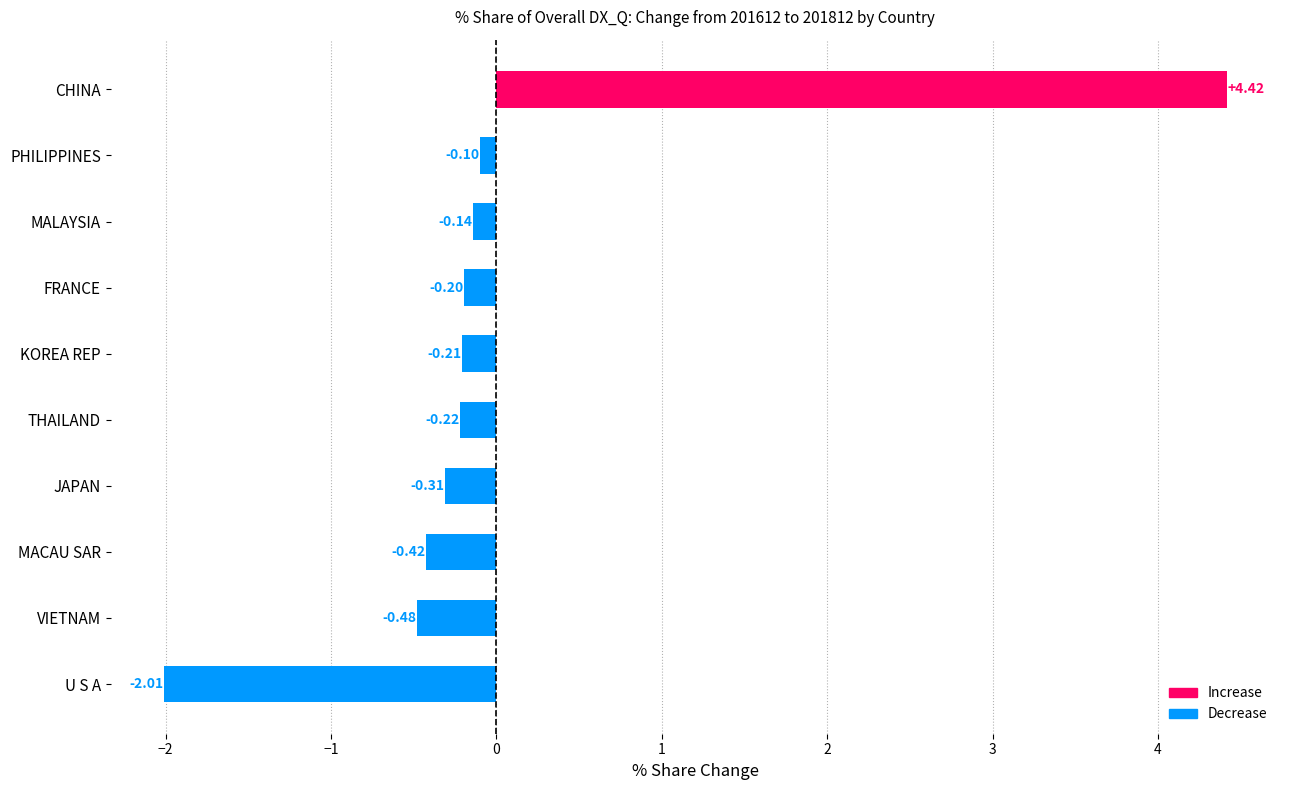

What is the change in value from JAPAN to FRANCE?

+0.1